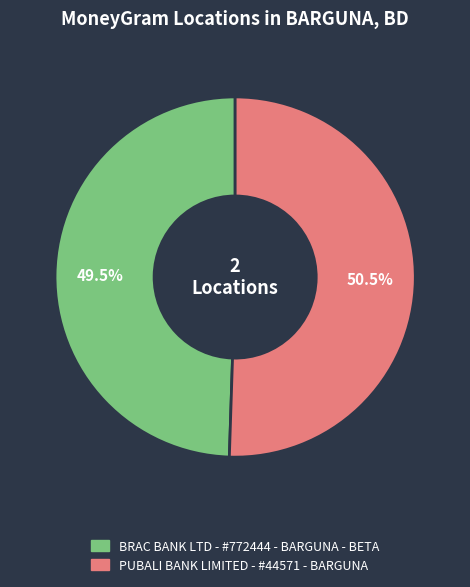

What is the largest slice in the pie chart?

PUBALI BANK LIMITED - #44571 - BARGUNA